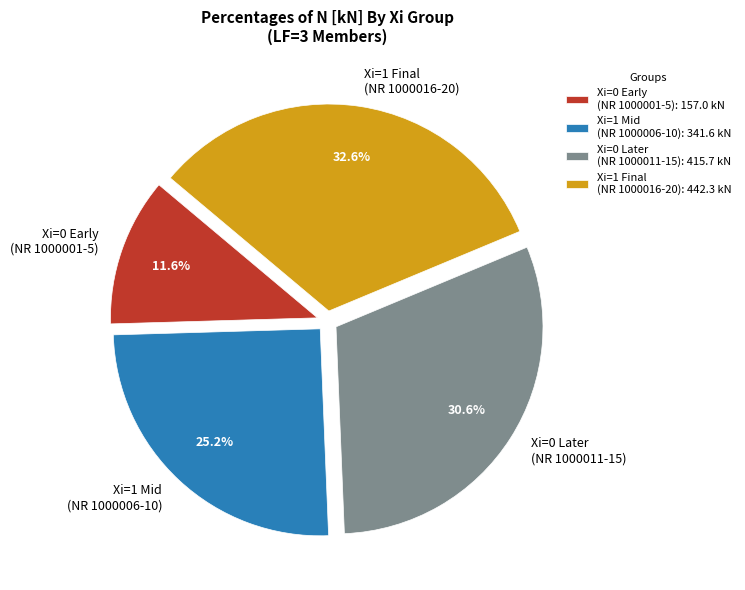

To the nearest percent, what is the difference between the largest and smallest slice percentages?

21%